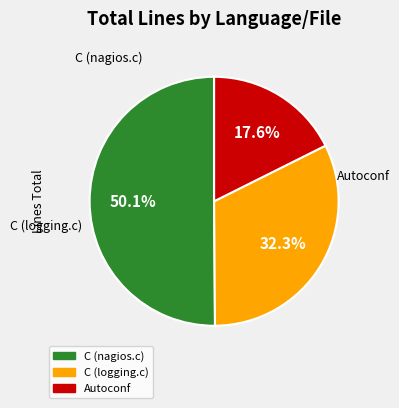

To the nearest percent, what percentage of the pie is C (logging.c)?

32%